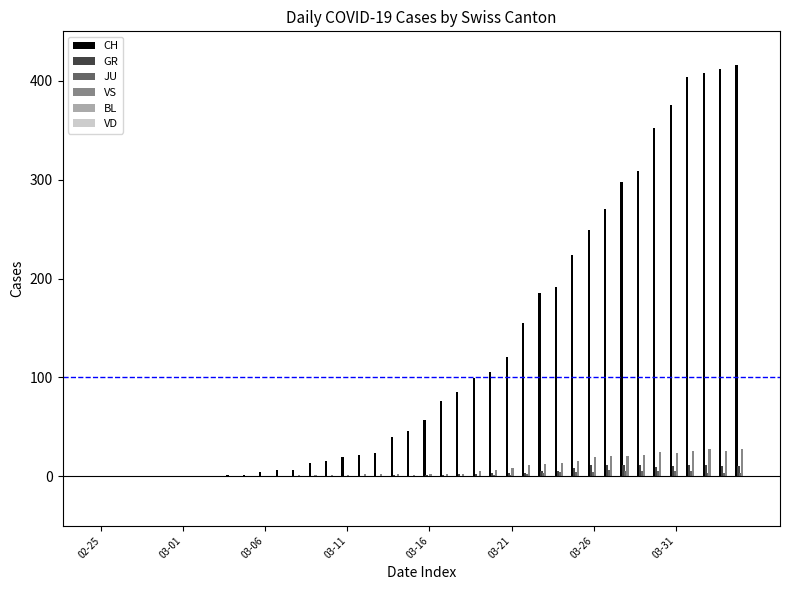

Count the number of categories in the chart.

40